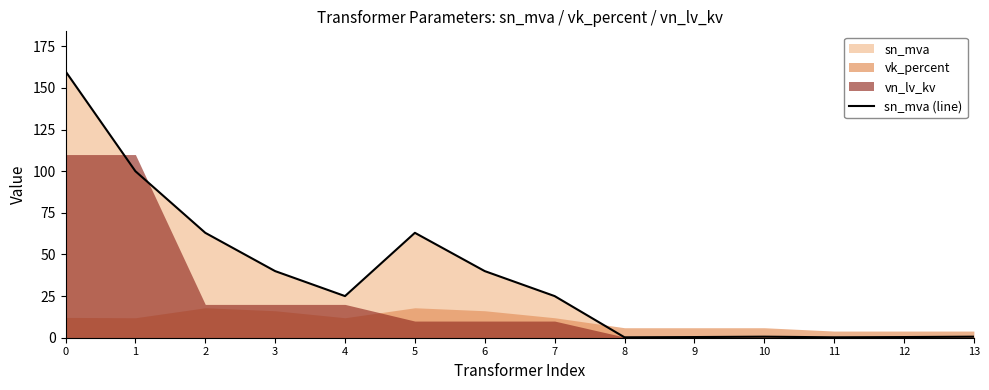

How many points are lower than both their immediate neighbors (excluding endpoints)?

3